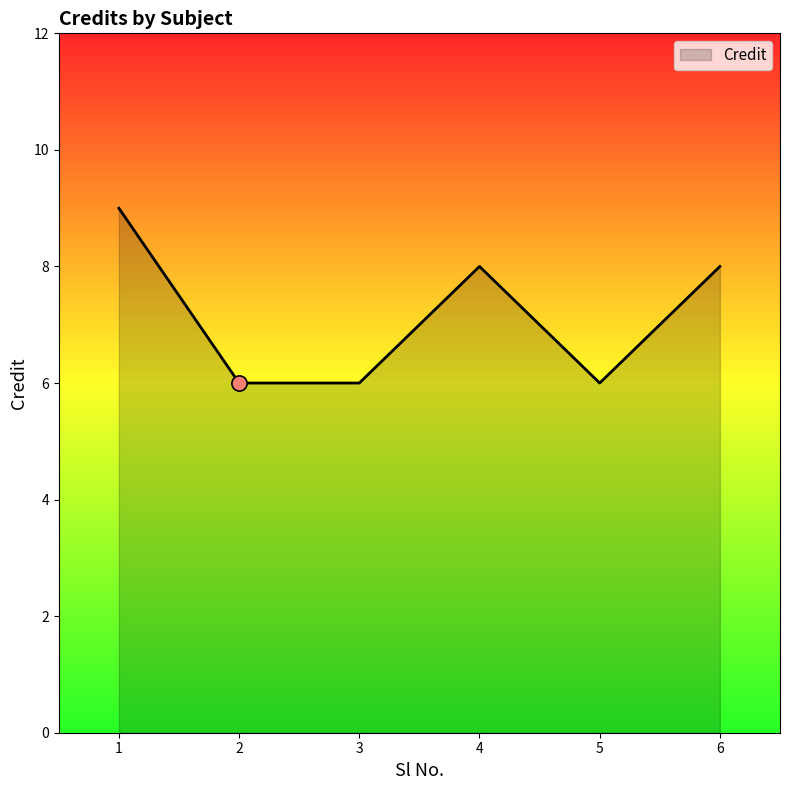

What is the change in value from 5 to 6?

+2